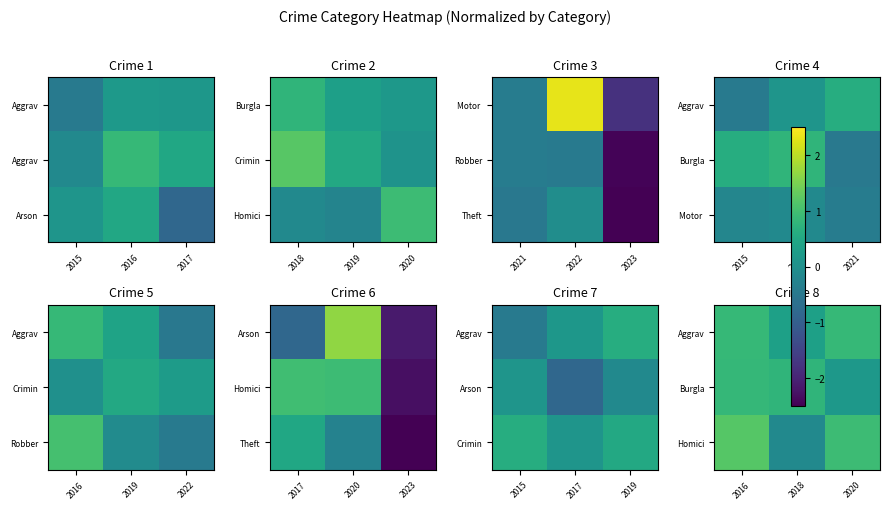

Count the number of categories in the chart.

3